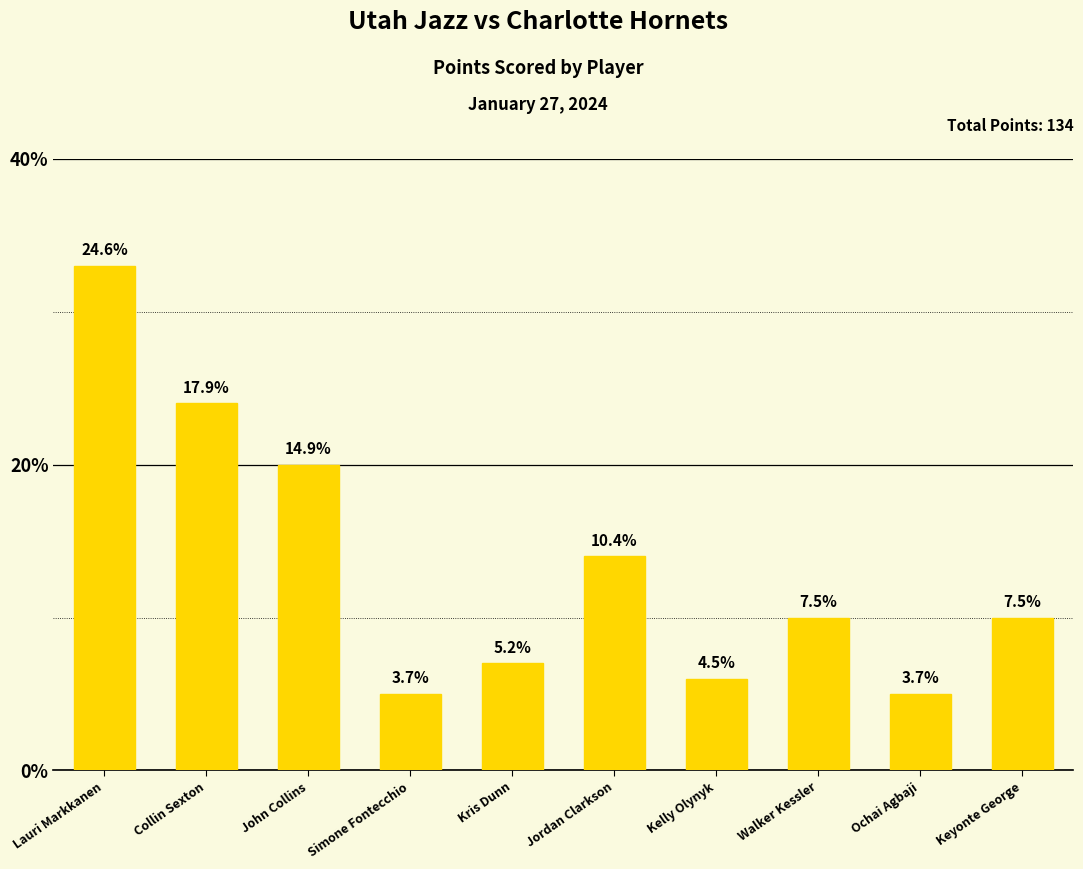

List the labels in order of value, largest first.

Lauri Markkanen, Collin Sexton, John Collins, Jordan Clarkson, Walker Kessler, Keyonte George, Kris Dunn, Kelly Olynyk, Simone Fontecchio, Ochai Agbaji